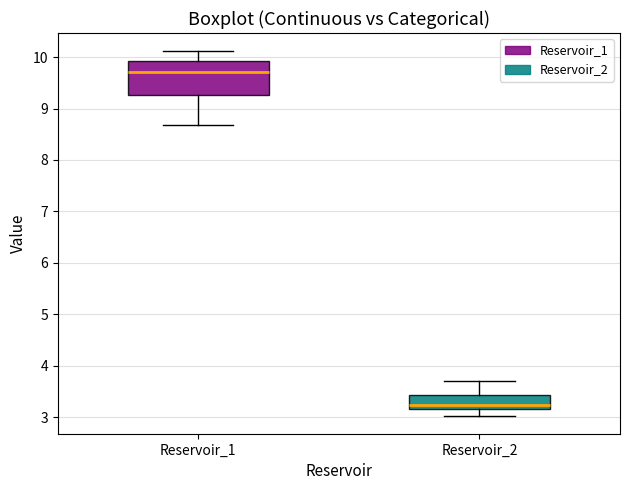

Reading left to right, read every box against the y-axis: the position of its median line, the range the box covers, and the ends of its whiskers. The values are not printed on the chart, so give them approximately, as read against the axis.

Reservoir_1: median 9.7, box 9.3 to 9.9, whiskers 8.7 to 10.1
Reservoir_2: median 3.2 (just above the box's lower edge), box 3.2 to 3.4, whiskers 3.0 to 3.7